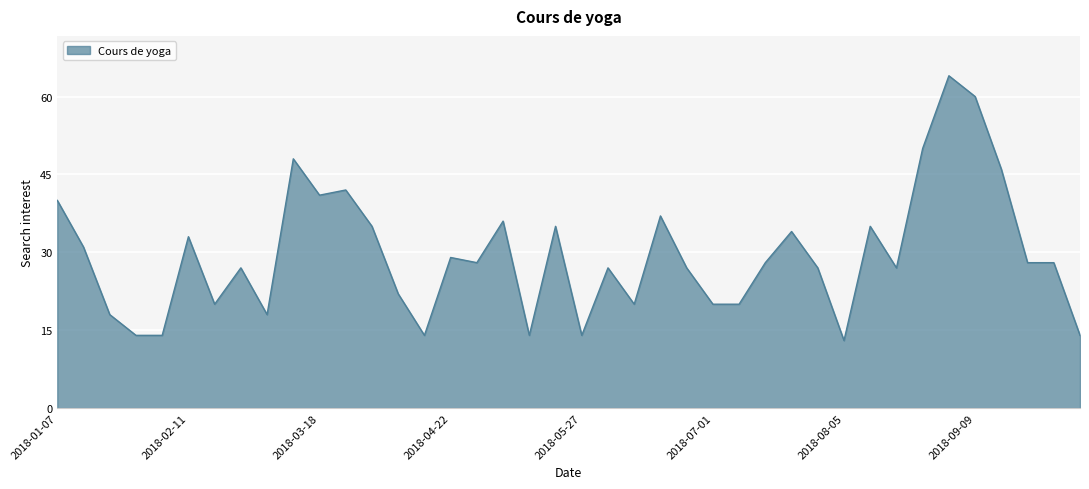

True or false: there are more than 2 points higher than both neighbors.

True